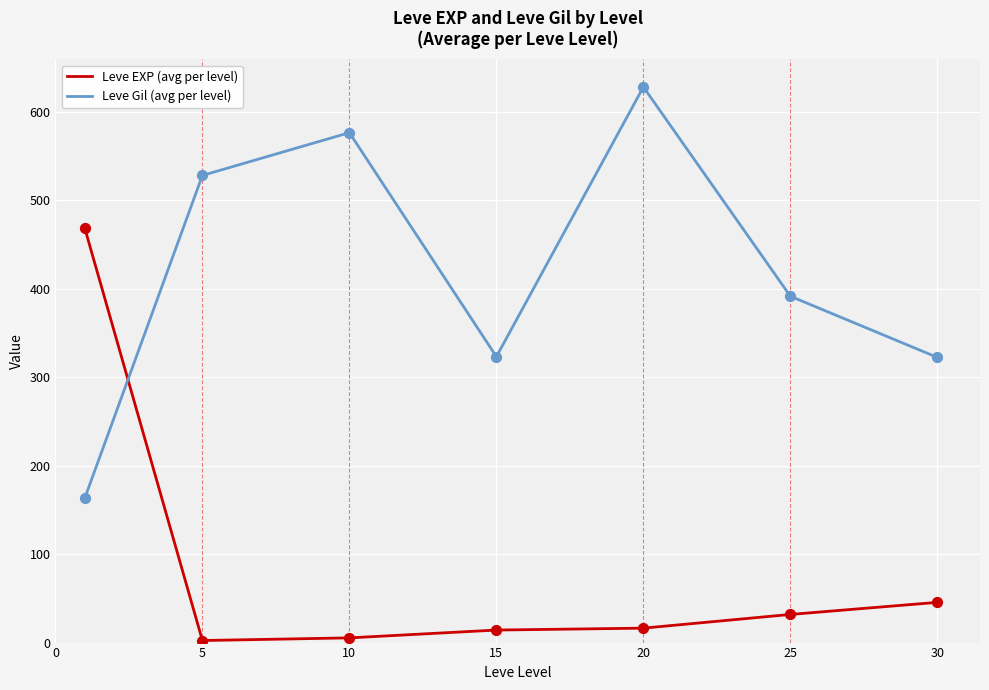

What is the difference between the maximum and minimum values in the Leve Gil (avg per level) series?

464.8